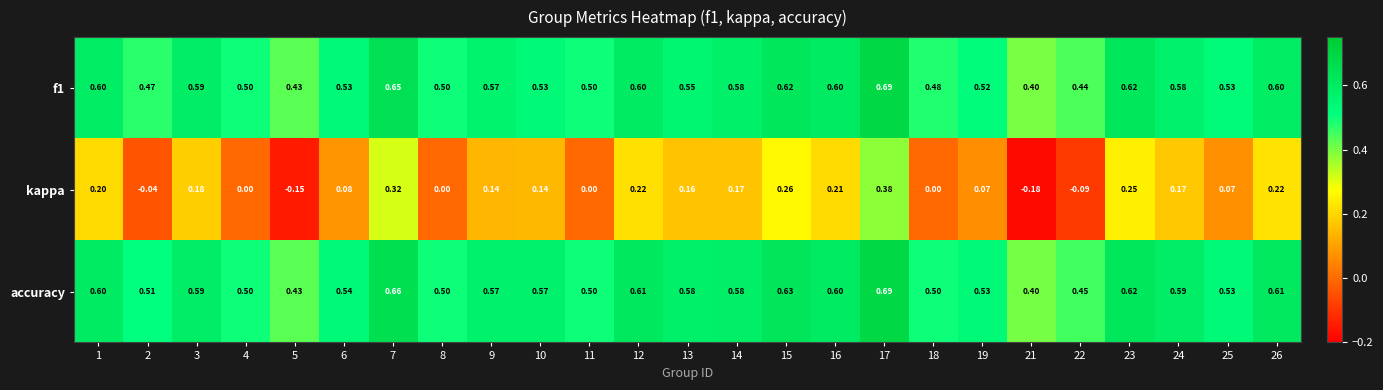

Between 4 and 14, which series saw the biggest shift?

kappa